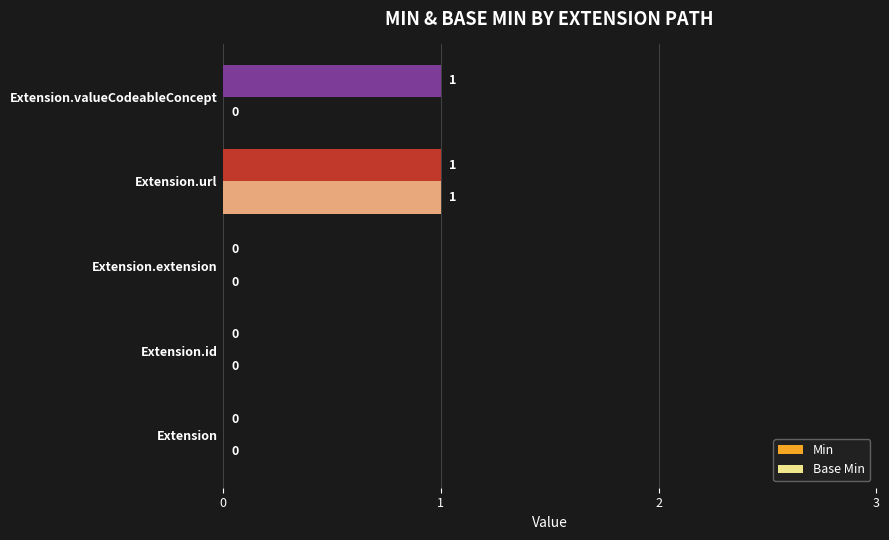

How many Min values are between 0 and 1?

5